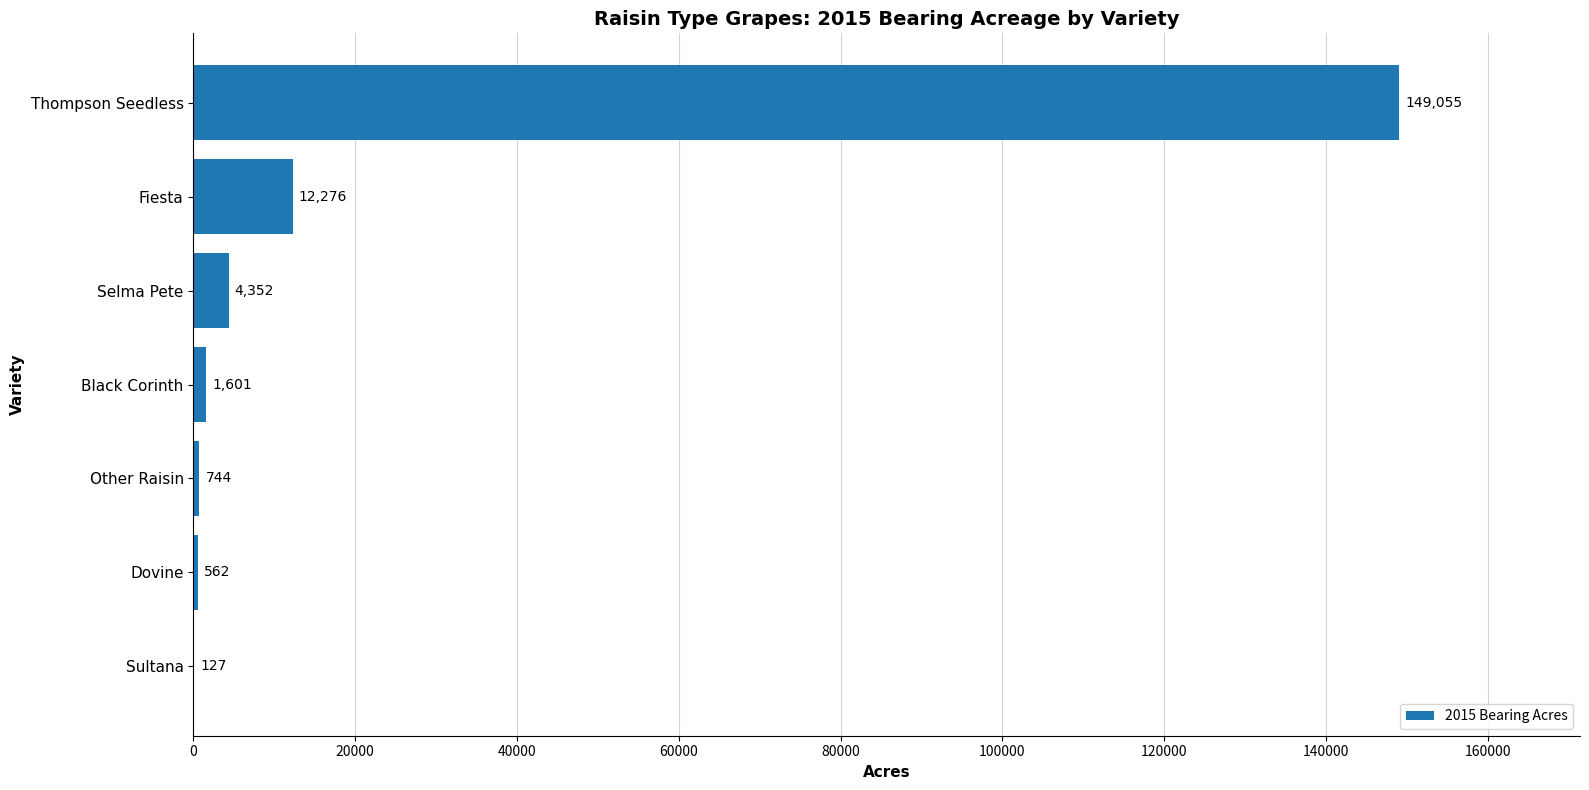

Where is the data nearest to the value 74591?

Fiesta